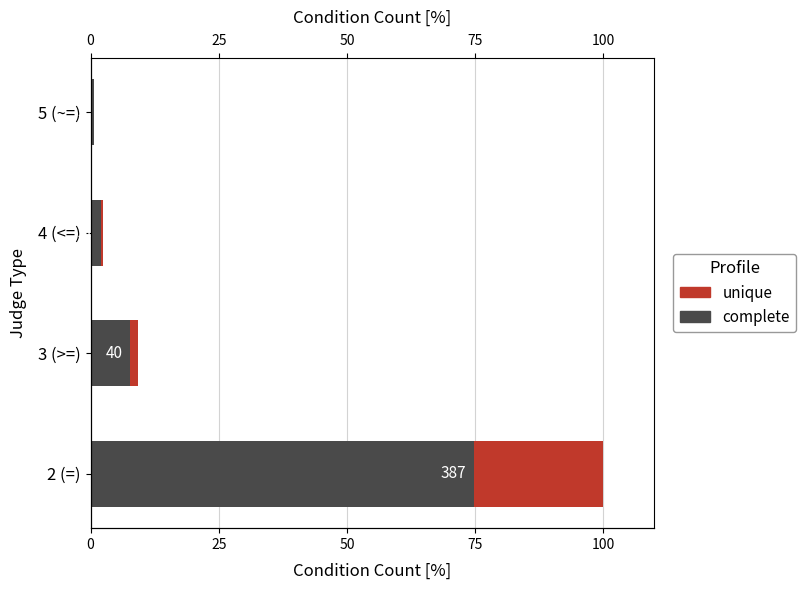

How many values in the unique series are below 1?

2